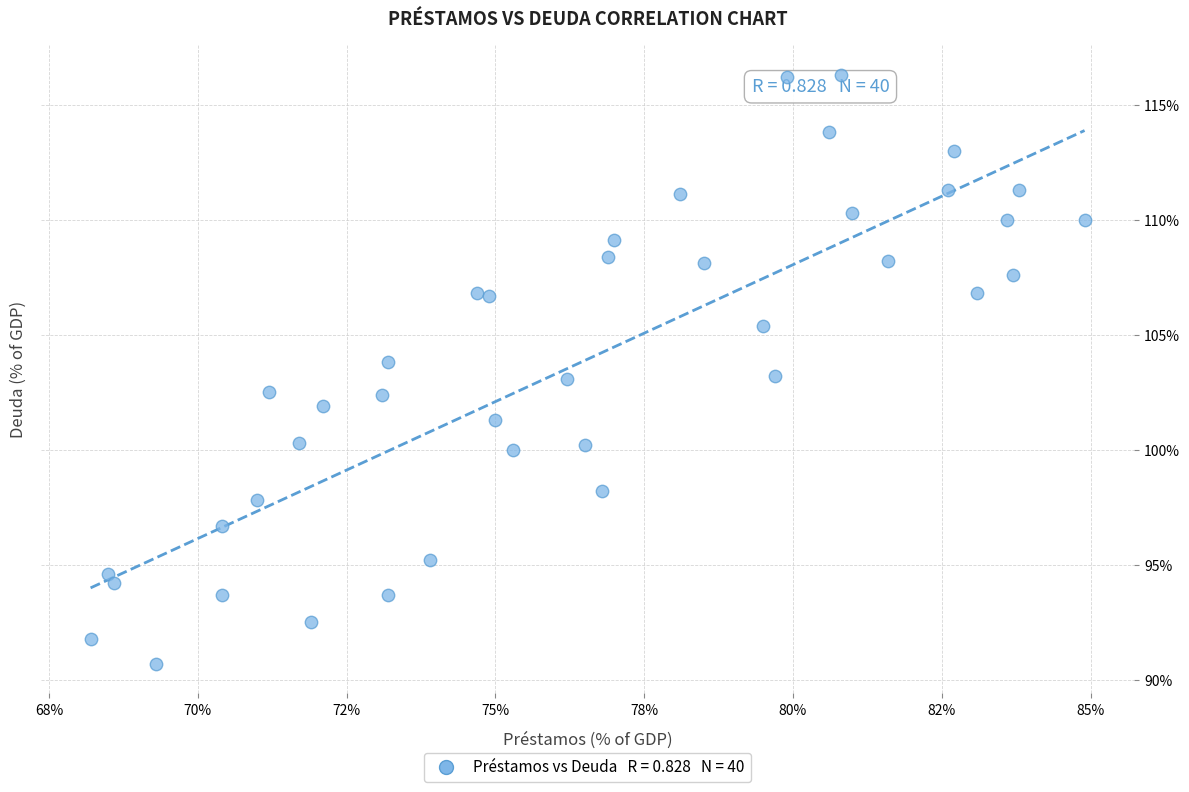

What is the range of X values (max minus min)?

16.7